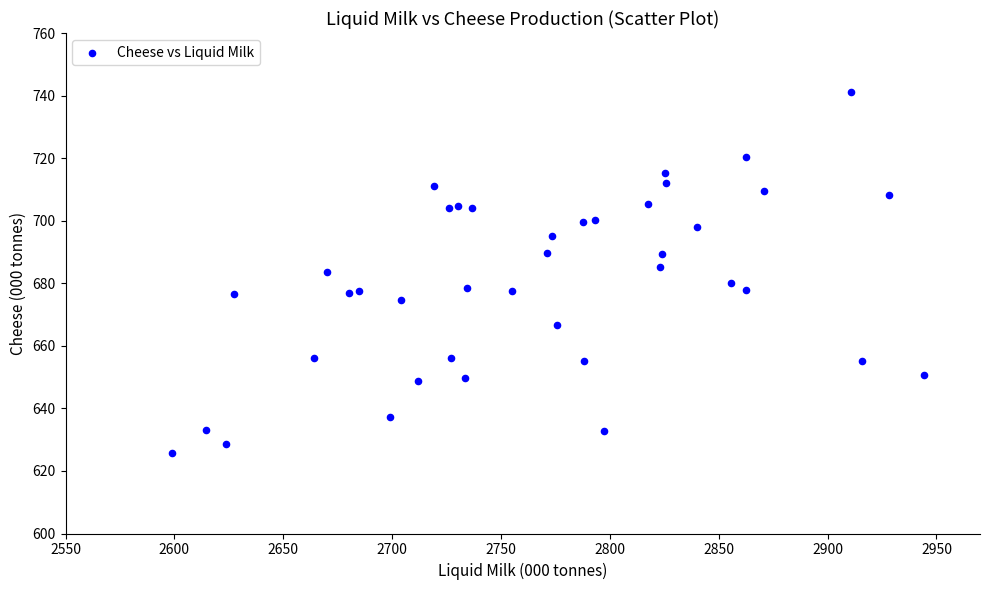

What is the range of Y values (max minus min)?

115.6